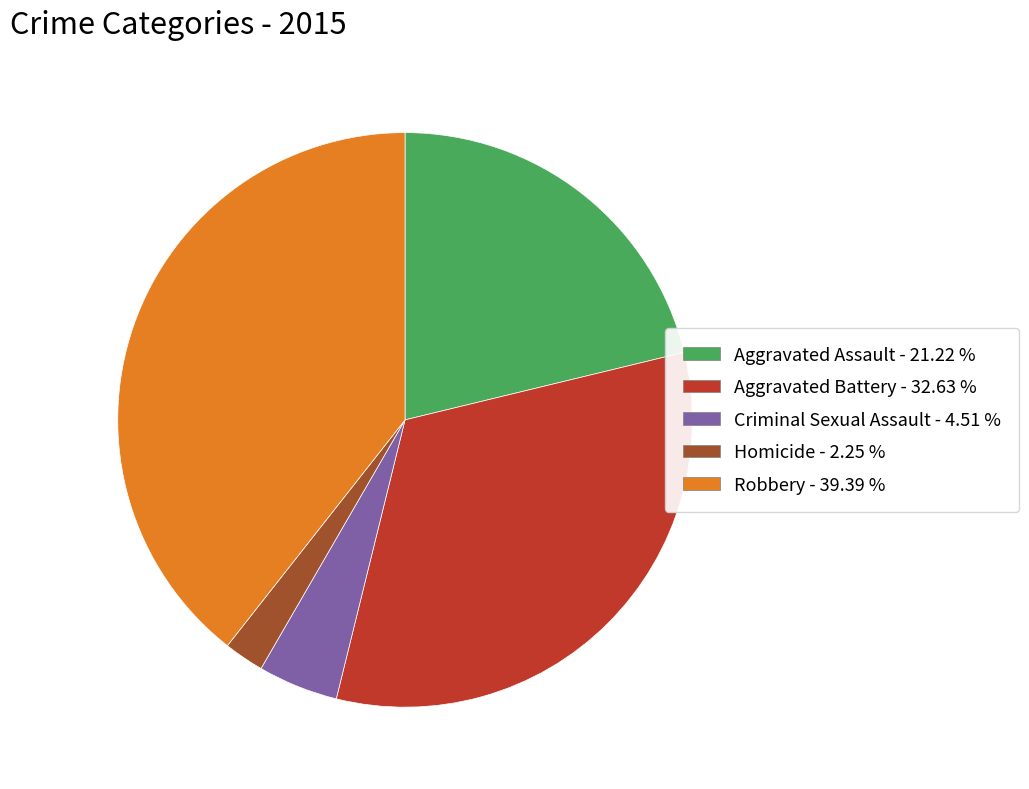

Between Robbery and Aggravated Assault, which is larger?

Robbery